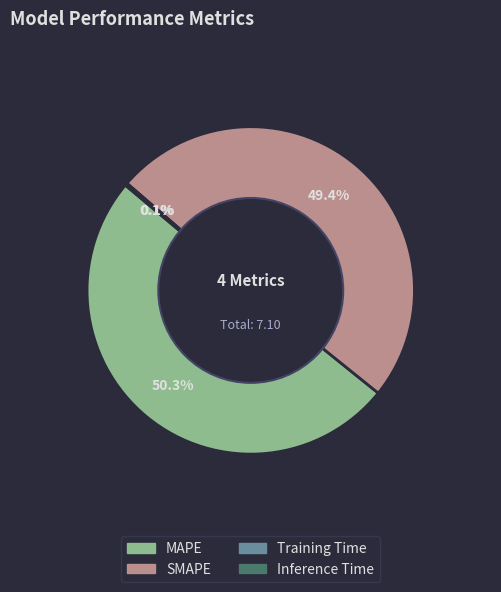

To the nearest percent, what portion does MAPE represent?

50%